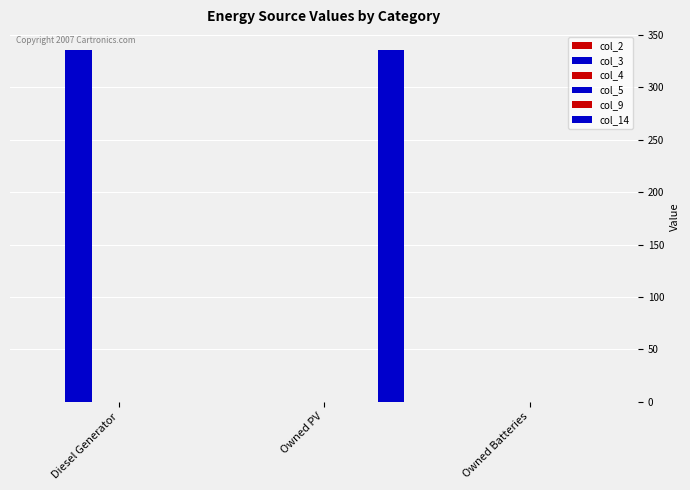

What position from the right is Owned PV?

2